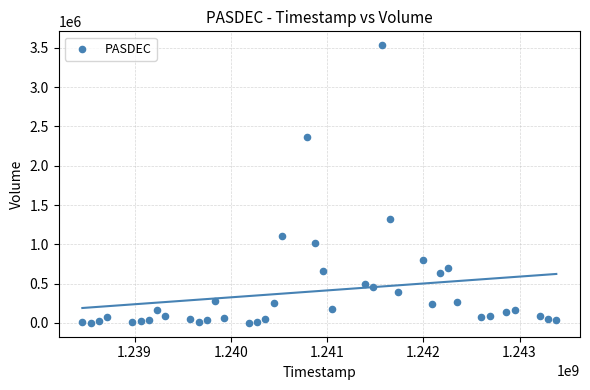

What Y value in the scatter plot is closest to 1767202?

1324680